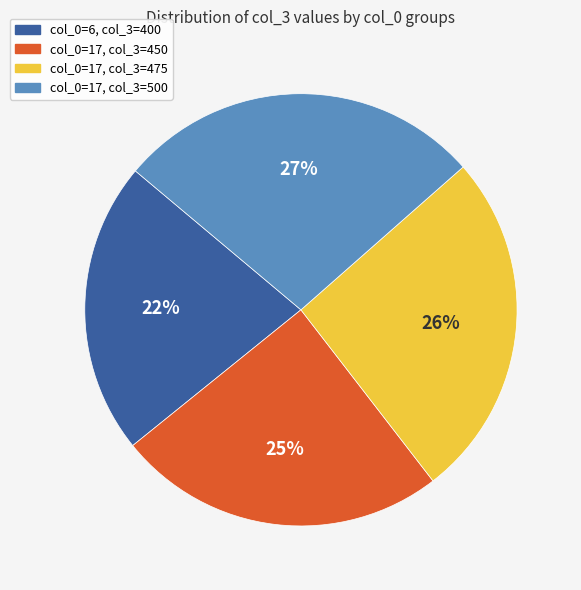

Which category has the smallest portion of the pie?

col_0=6, col_3=400